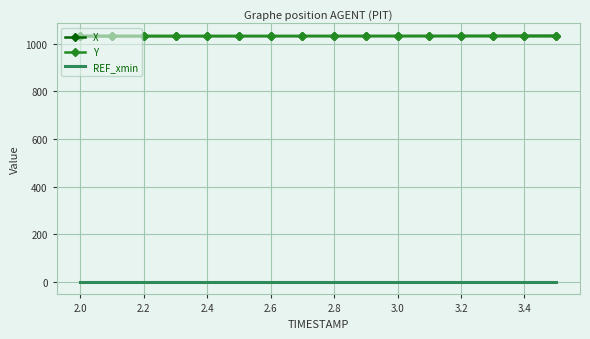

How many times do X and Y cross each other?

1